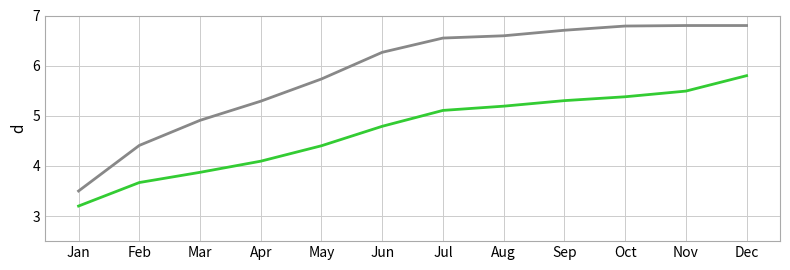

What is the difference between the highest and lowest values at Jul?

1.4